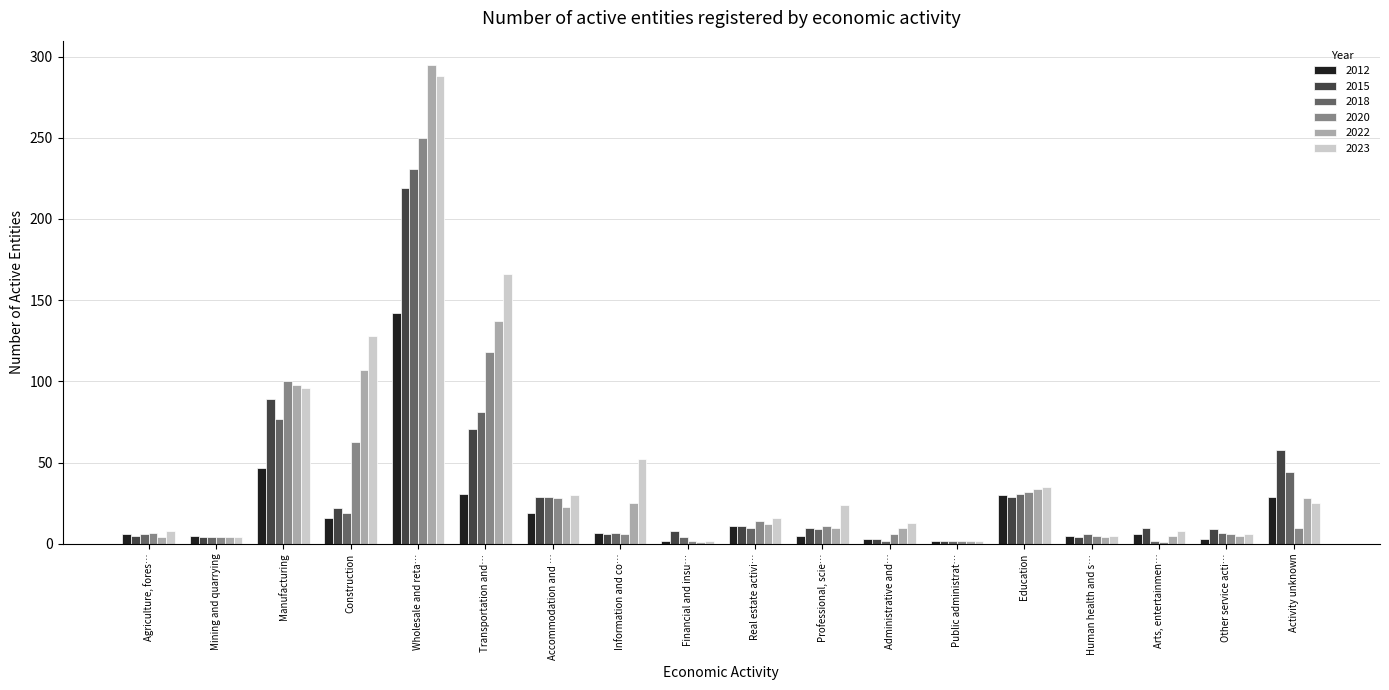

Which series has the widest spread of values?

2022